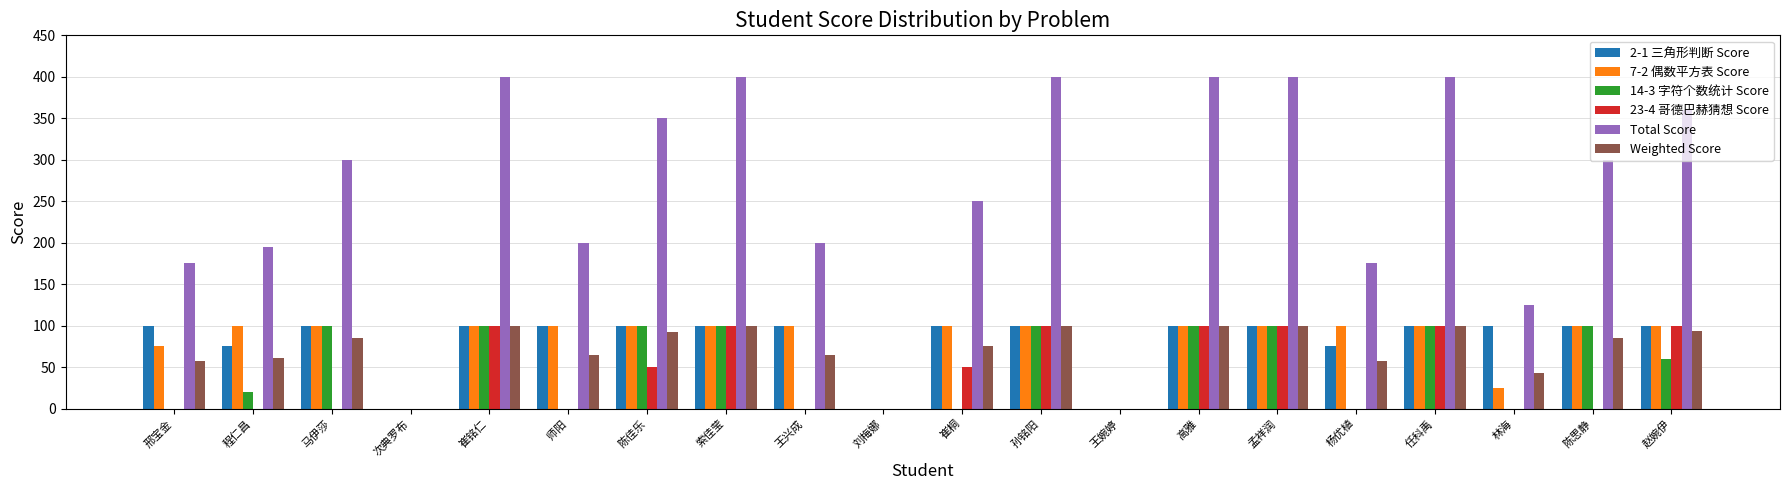

What is the sum of the Weighted Score values at 高雅 and 陈佳乐?

192.5